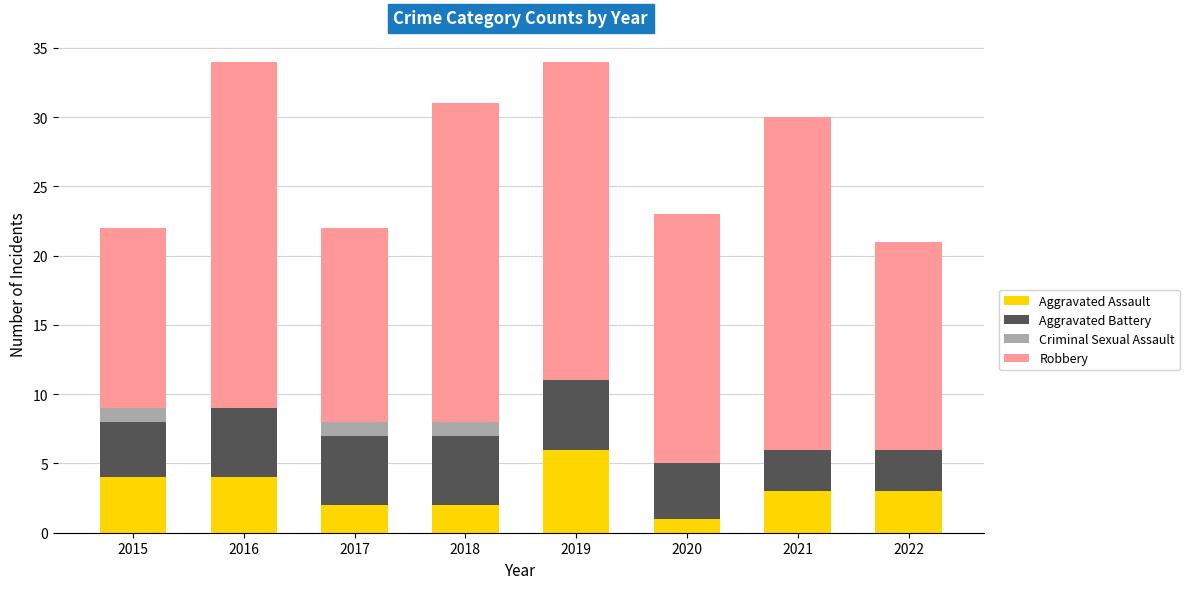

Where does the Aggravated Assault series first go above 3?

2015